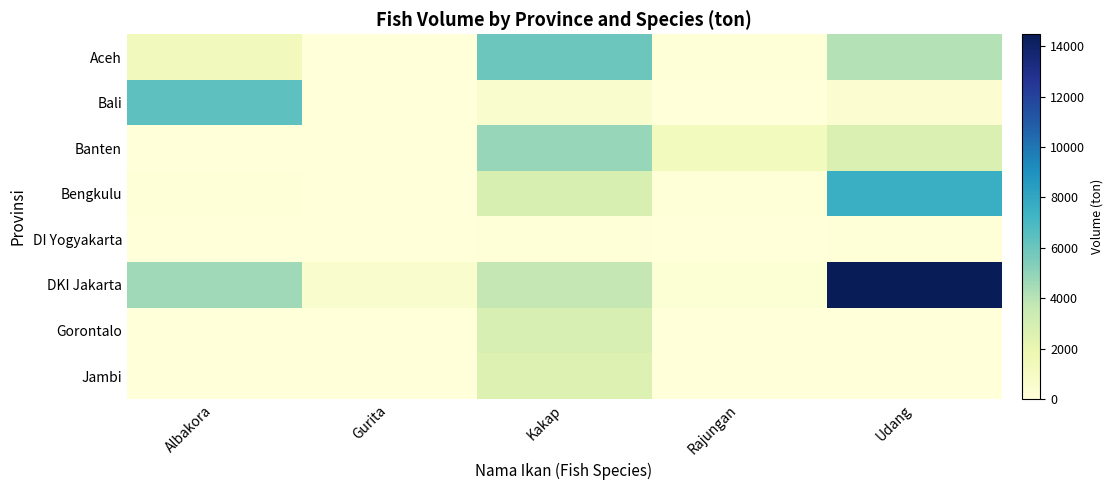

At how many categories does at least one series exceed 4451?

3